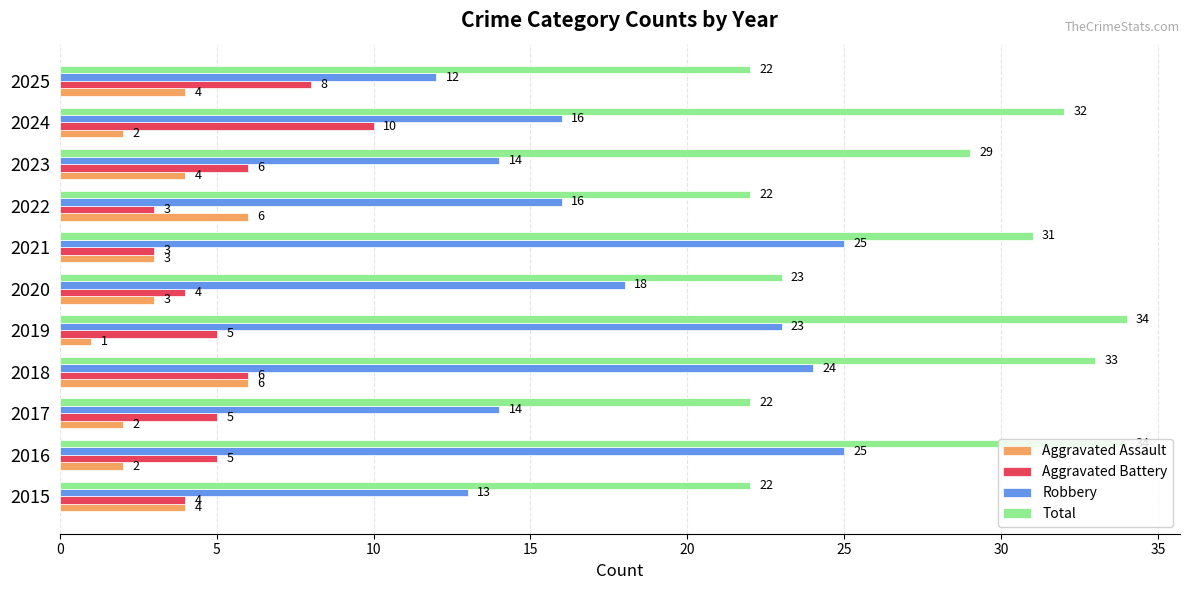

Which category has the lowest value across all series?

2019